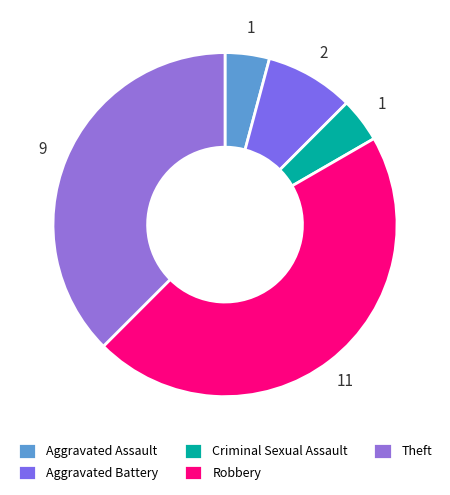

How many segments does this pie chart have?

5